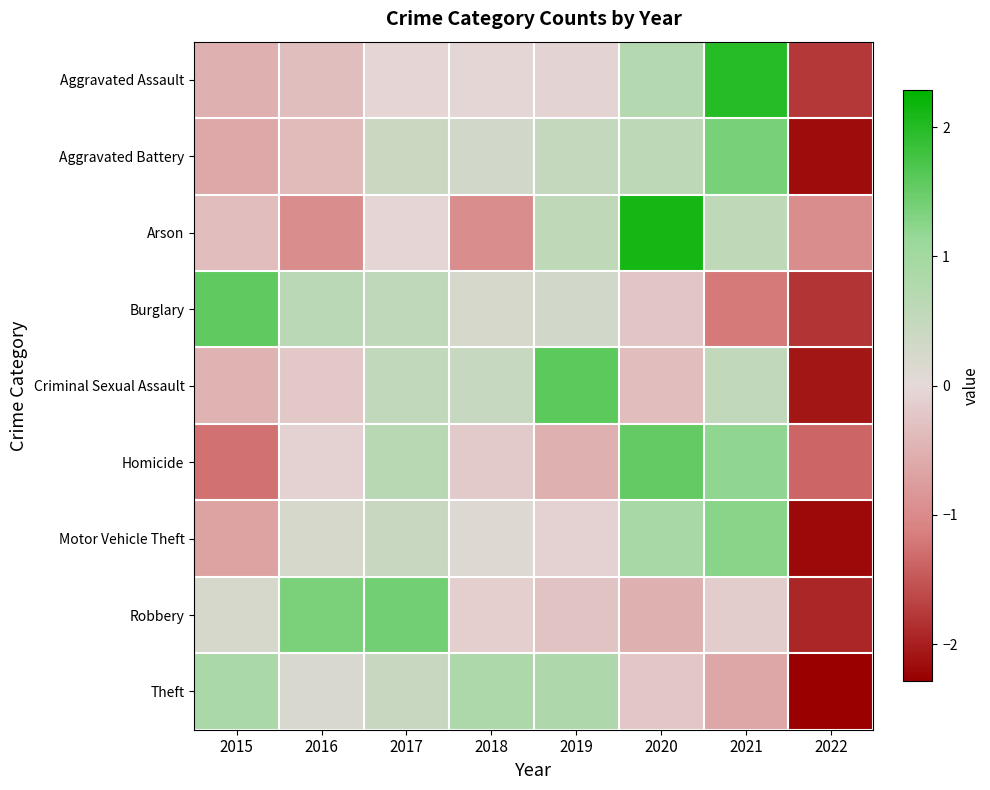

How many data points does each series have?

8